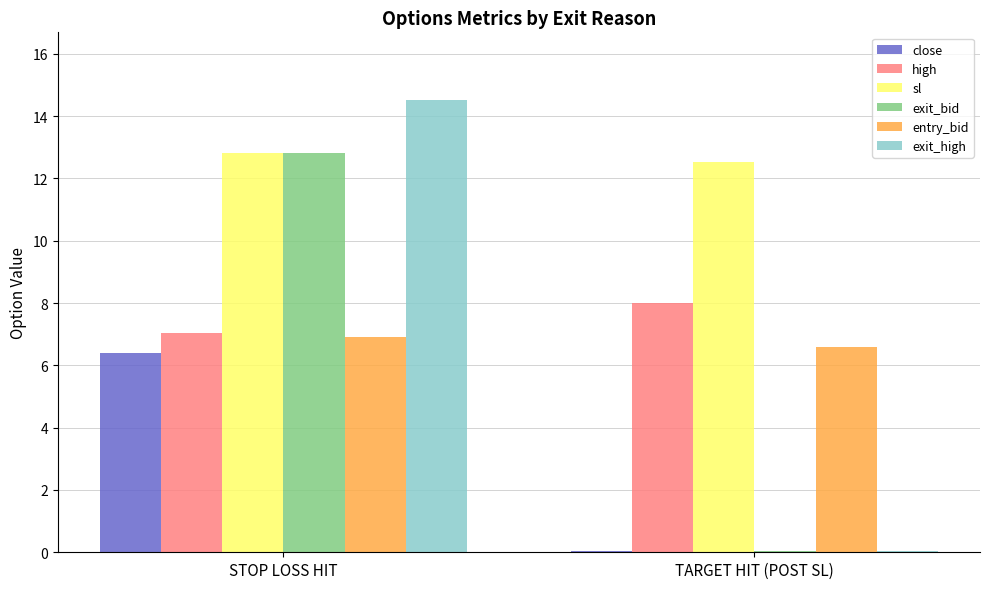

Which series has the largest total across all categories?

sl